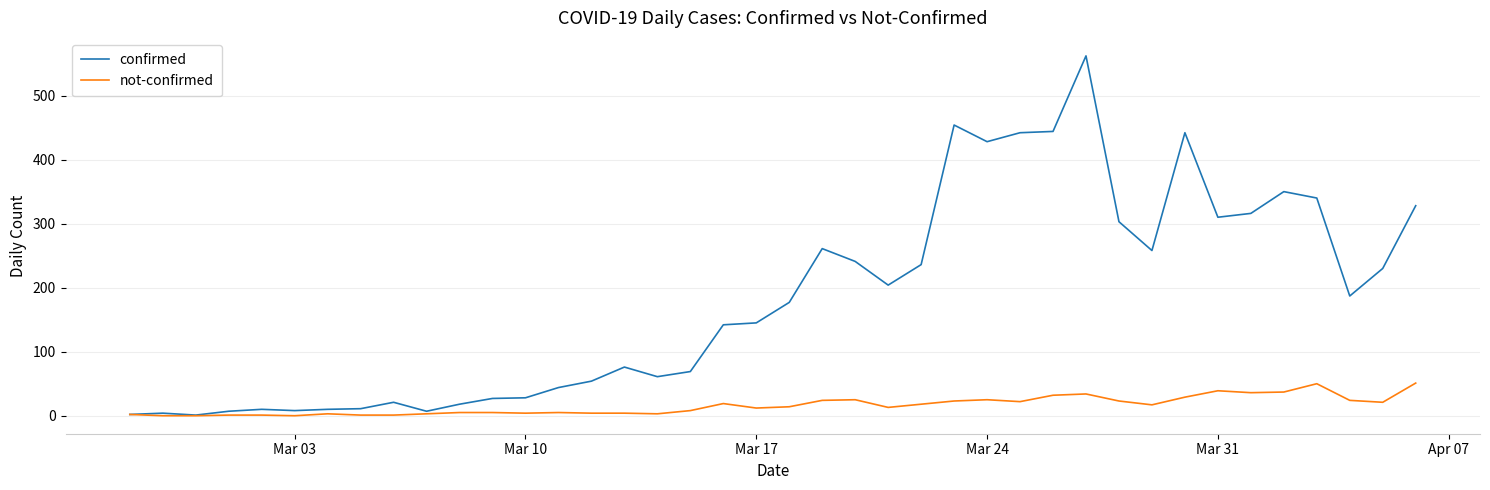

Is this an area chart (filled region under the line)?

No